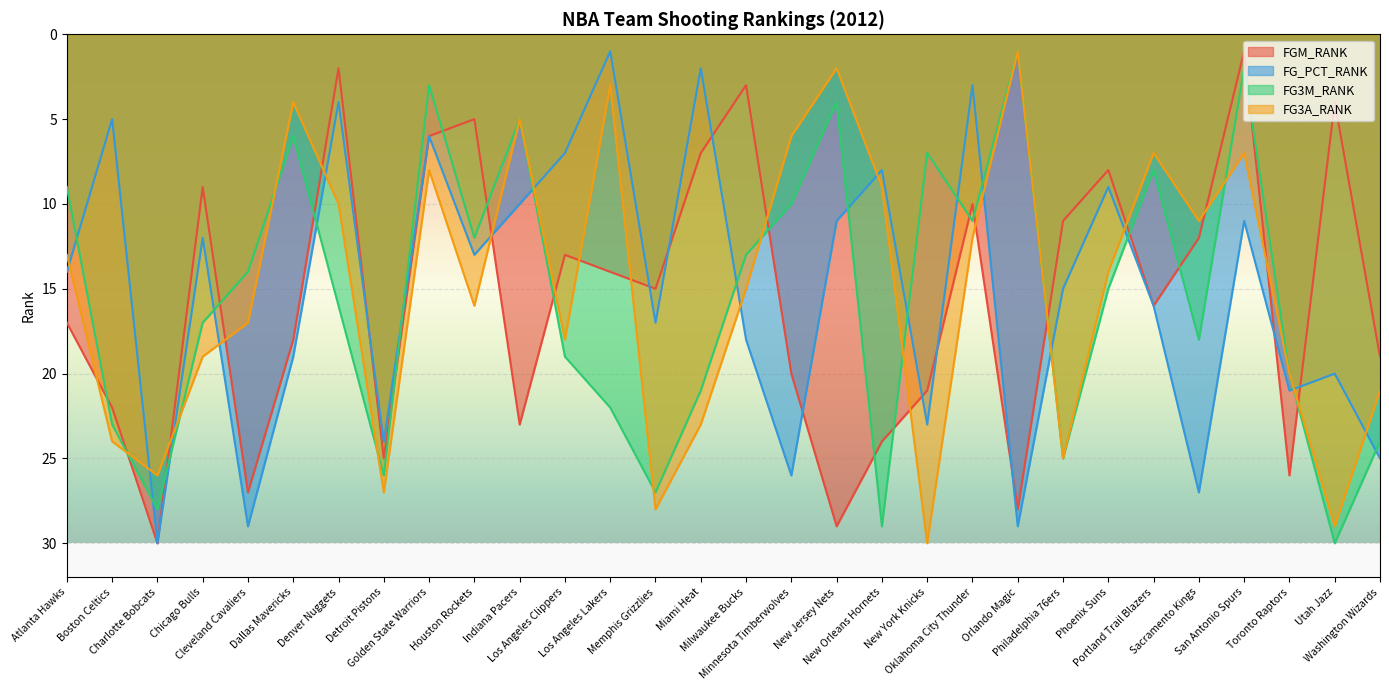

True or false: FGM_RANK has a value of 37 at New York Knicks.

False